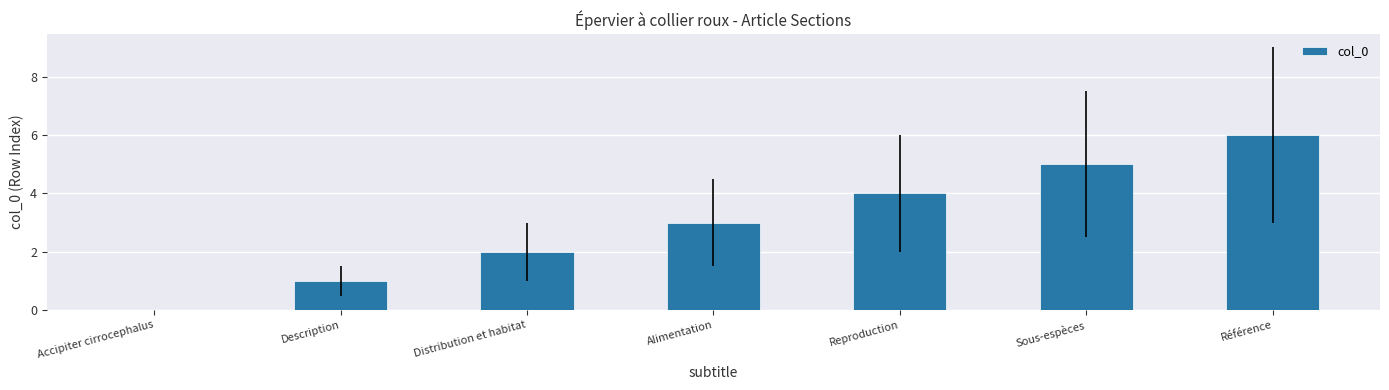

What is the approximate value at Sous-espèces?

5